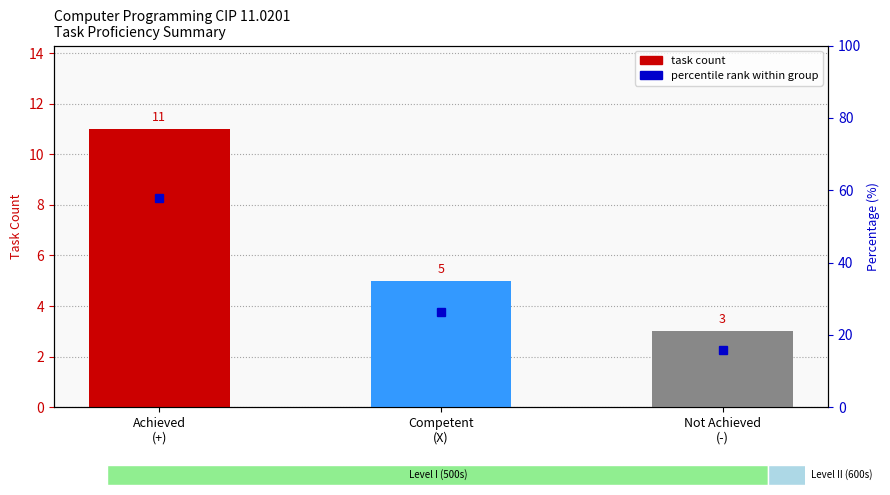

What is the value of the task count bar at the 2nd from the left?

5.0